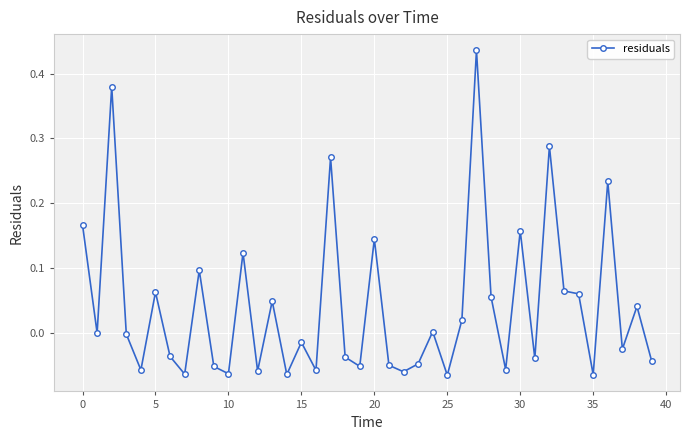

True or false: there are more than 1 points higher than both neighbors.

True